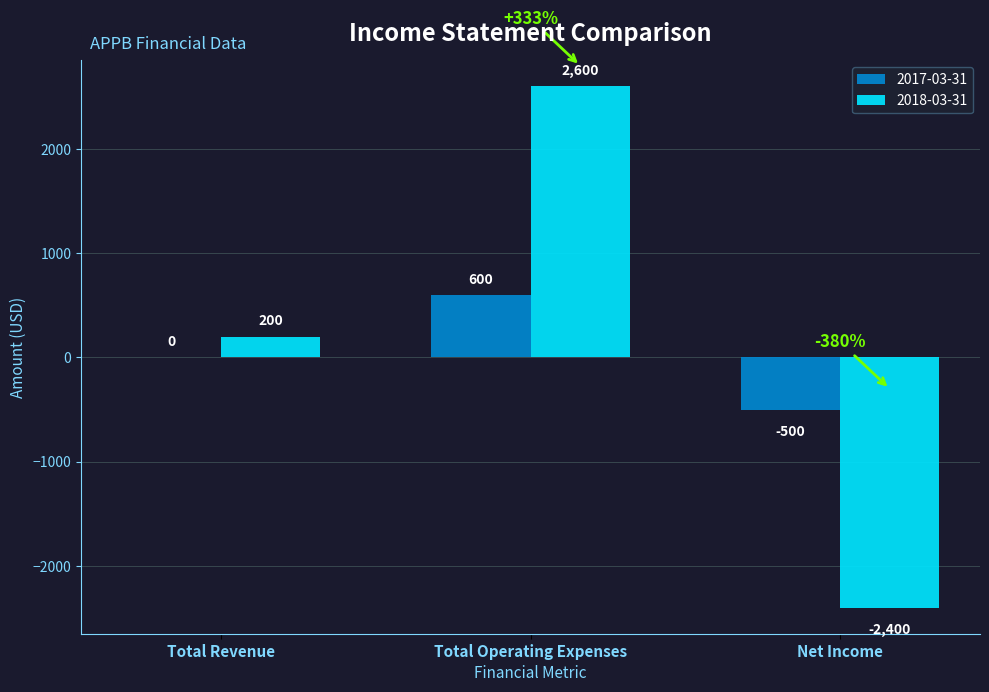

Reading left to right, list all the values displayed in this chart.

2017-03-31: Total Revenue=0	Total Operating Expenses=600	Net Income=-500
2018-03-31: Total Revenue=200	Total Operating Expenses=2600	Net Income=-2400